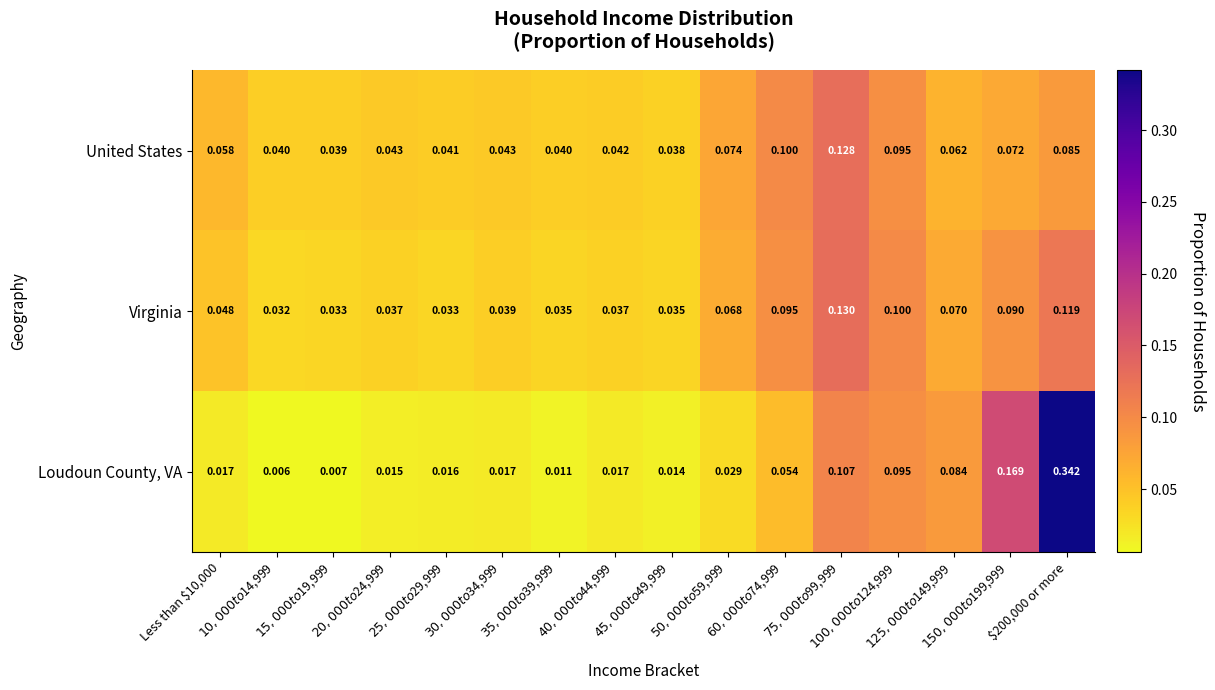

Count the number of data series in this chart.

3